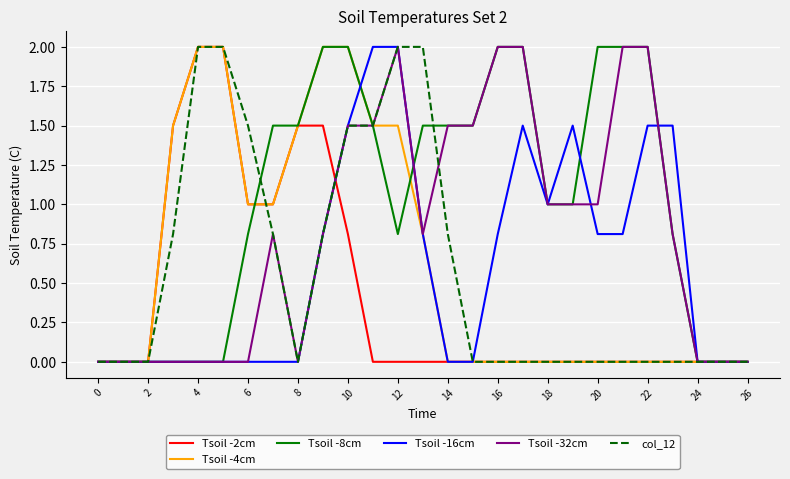

Which series has the largest total across all categories?

Tsoil -8cm